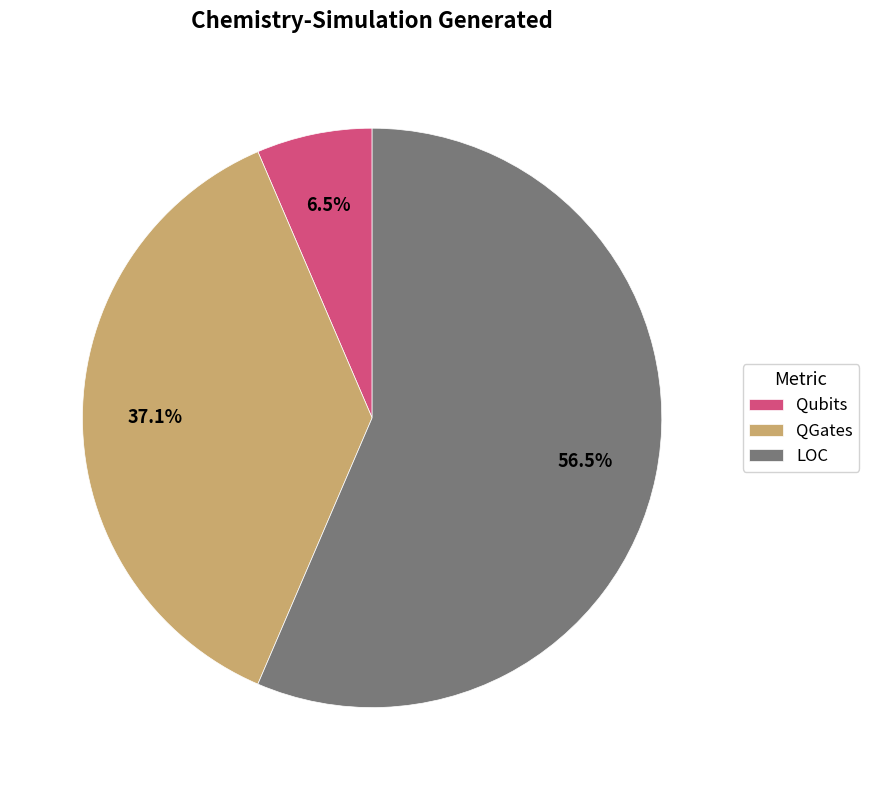

The QGates slice represents 37% of the pie. True or false?

True